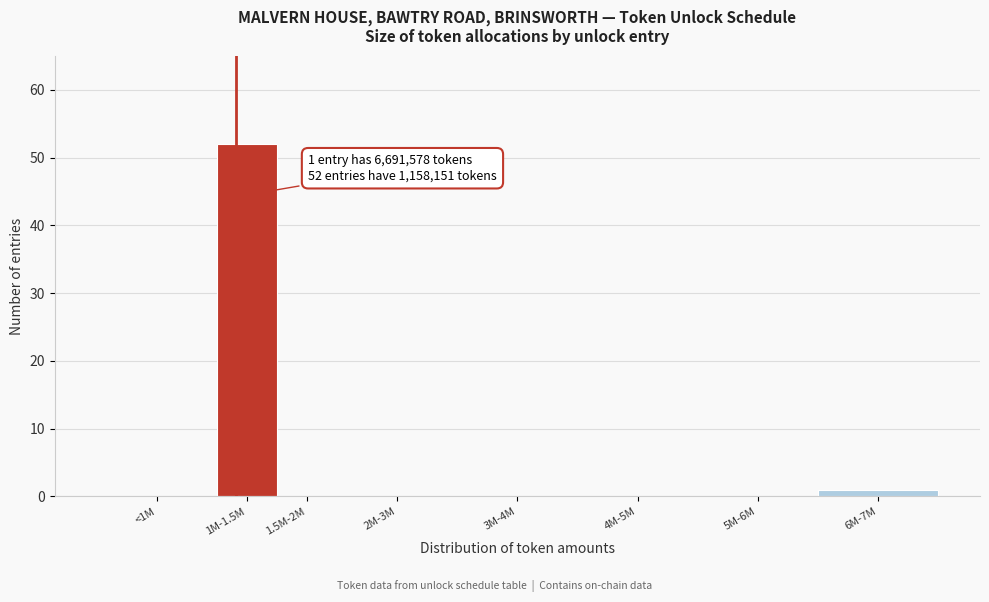

Reading left to right, extract all data points from this chart.

<1M=0	1M-1.5M=52	1.5M-2M=0	2M-3M=0	3M-4M=0	4M-5M=0	5M-6M=0	6M-7M=1